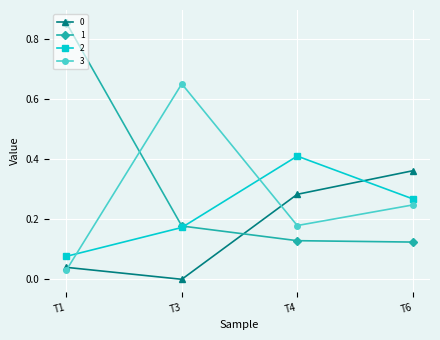

Which category has the highest value across all series?

T1